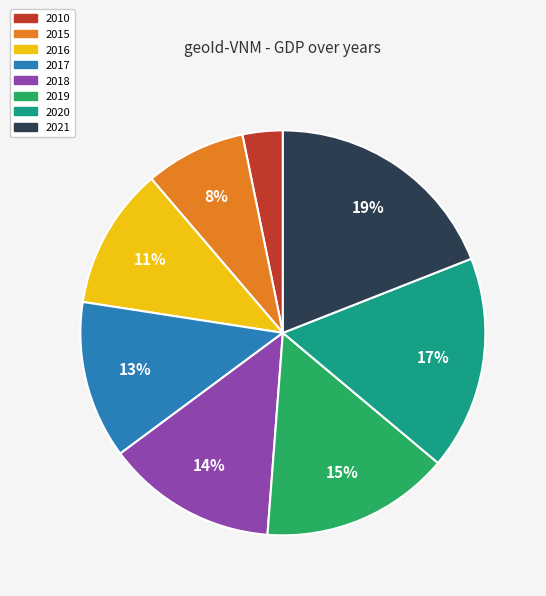

Which slice is the smallest?

2010